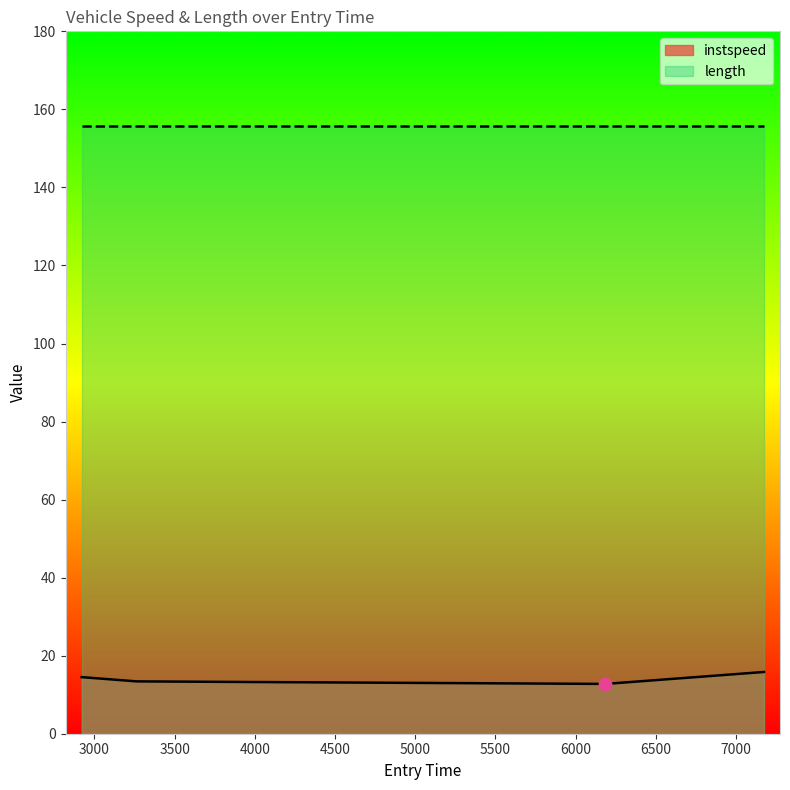

What is the change in value from 6186.0 to 7174.95807824466?

+3.1